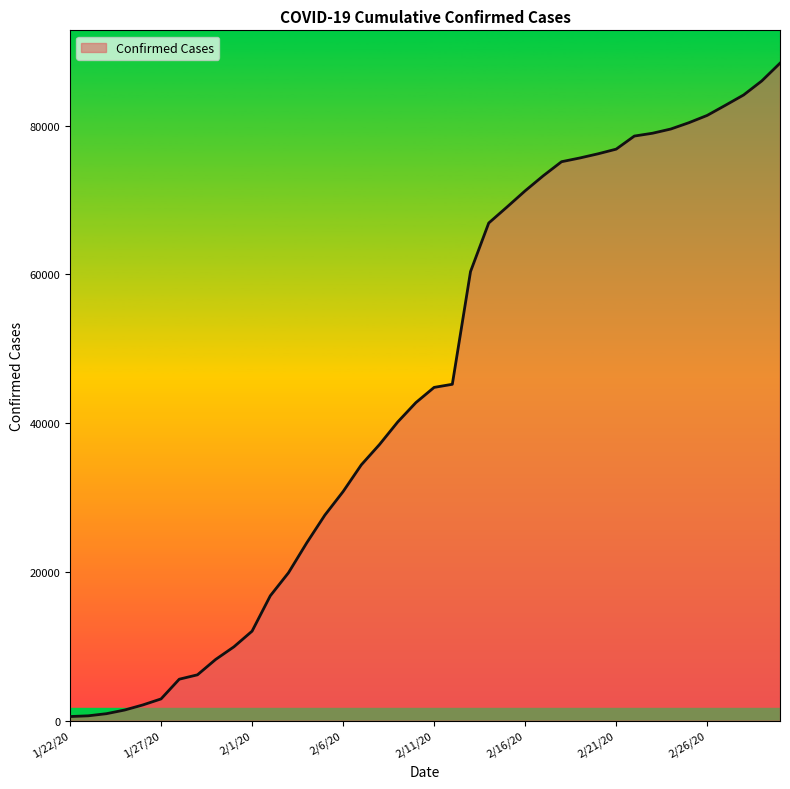

Does the chart display data point markers on the line(s)?

No